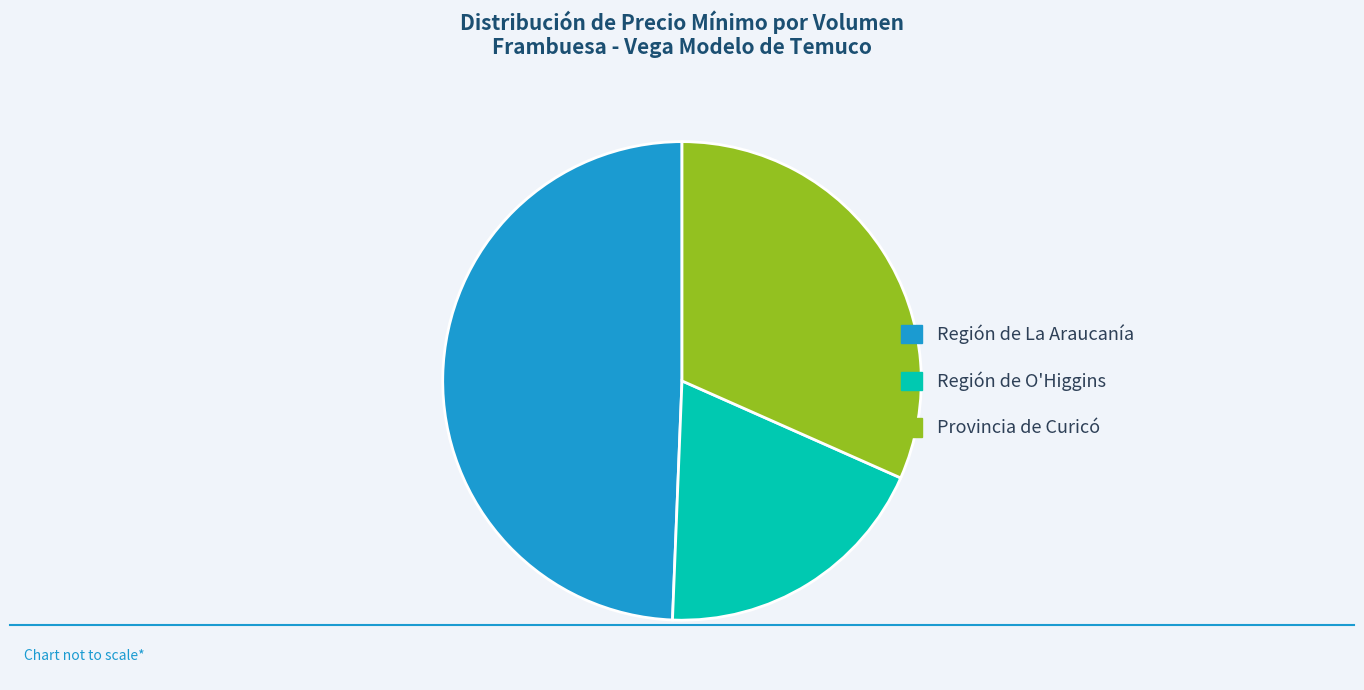

Is there any slice that represents more than half of the pie?

No